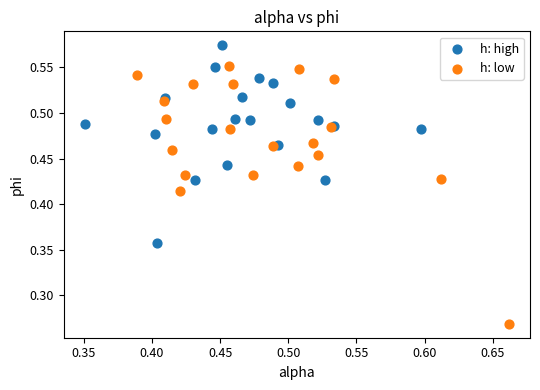

Which series has the widest spread of Y values?

h: low